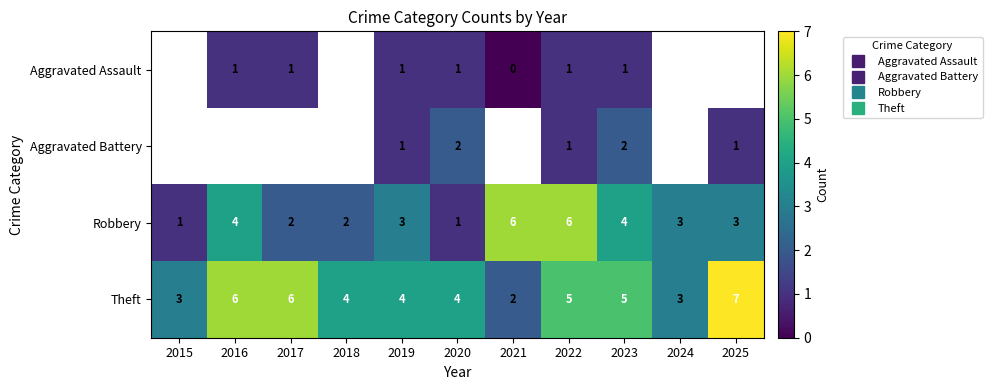

At which category is the sum across all series the highest?

2022